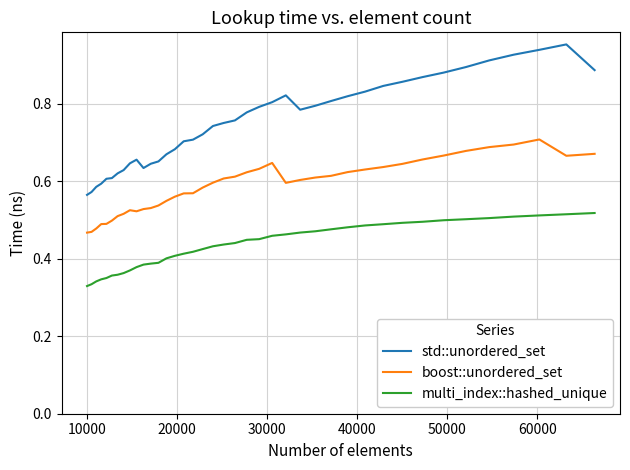

Which series has the largest range (max minus min)?

std::unordered_set